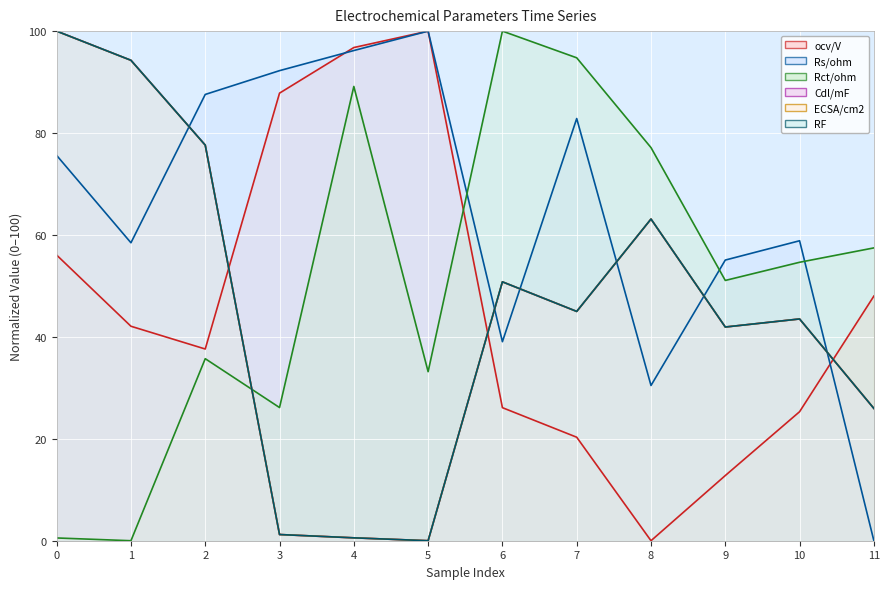

How many intersections are there between Rs/ohm and ECSA/cm2?

6